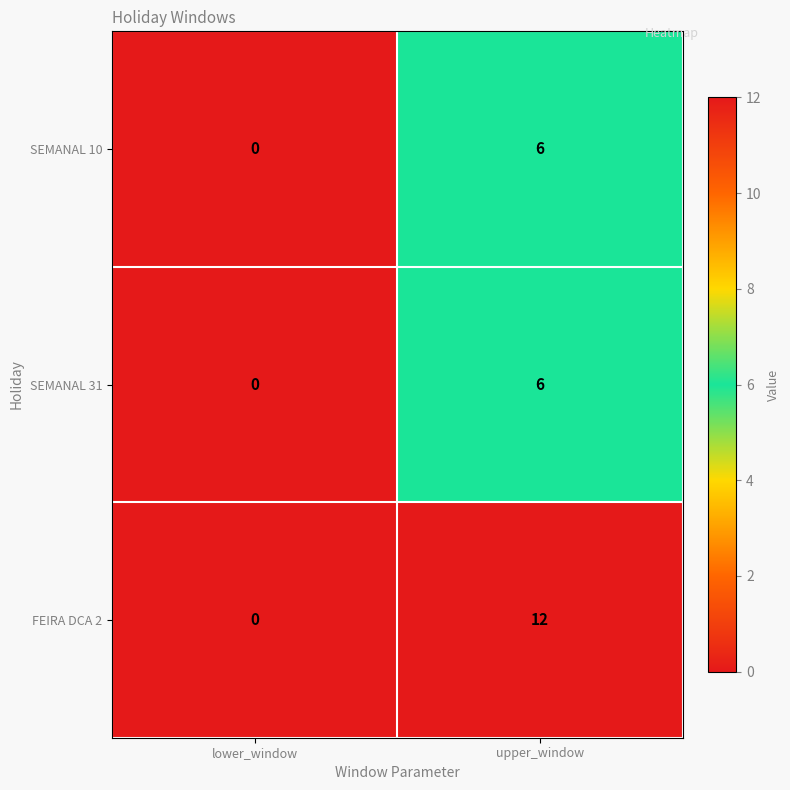

Which series has the largest total across all categories?

FEIRA DCA 2